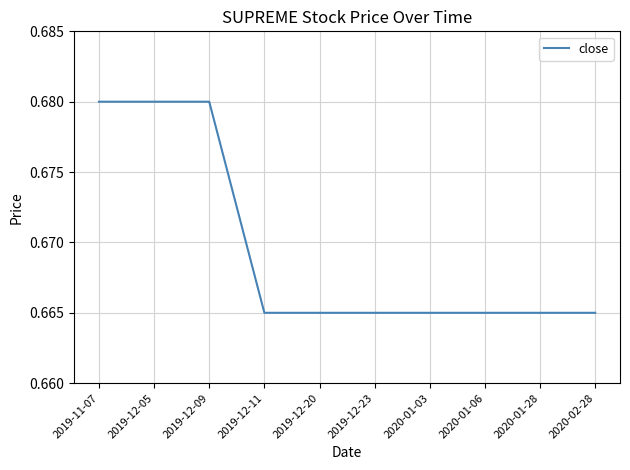

What position from the left is 2020-02-28?

10